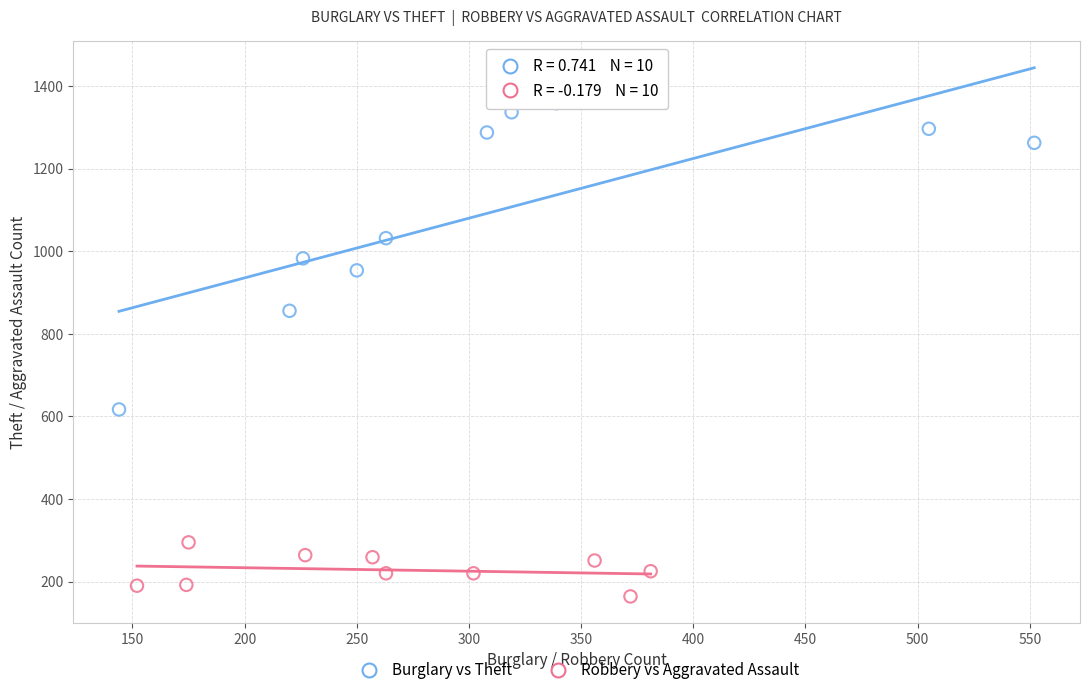

Which series contains the highest Y value?

Burglary vs Theft